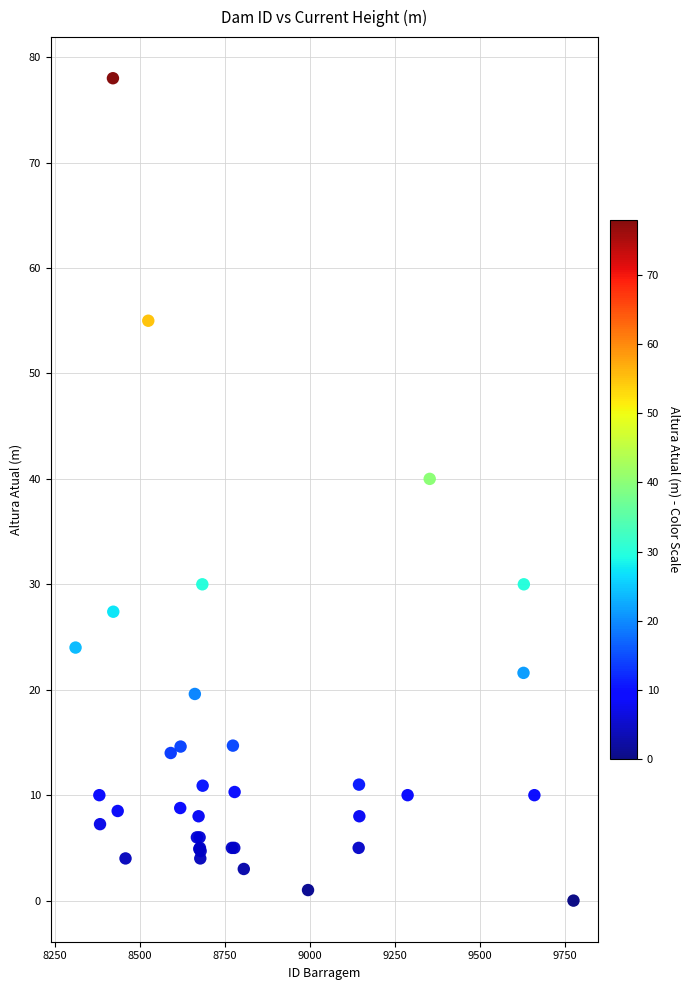

What Y value in the scatter plot is closest to 39?

40.0